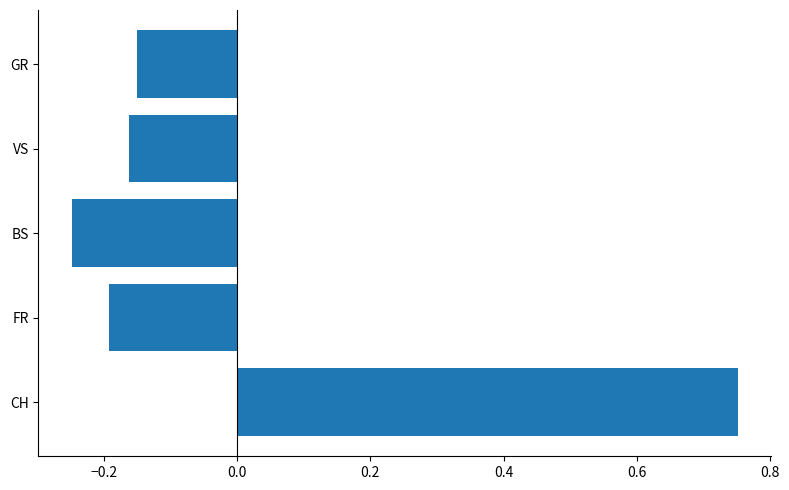

Does the chart contain stacked bars?

No